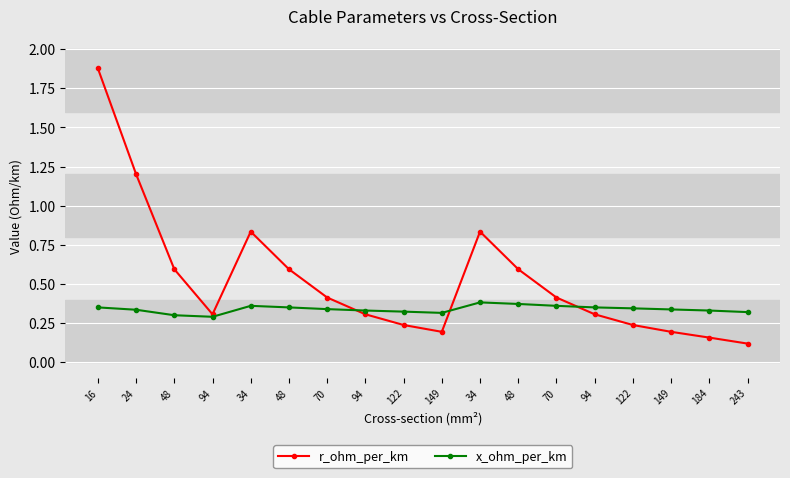

Read the x_ohm_per_km value at 122.

0.3